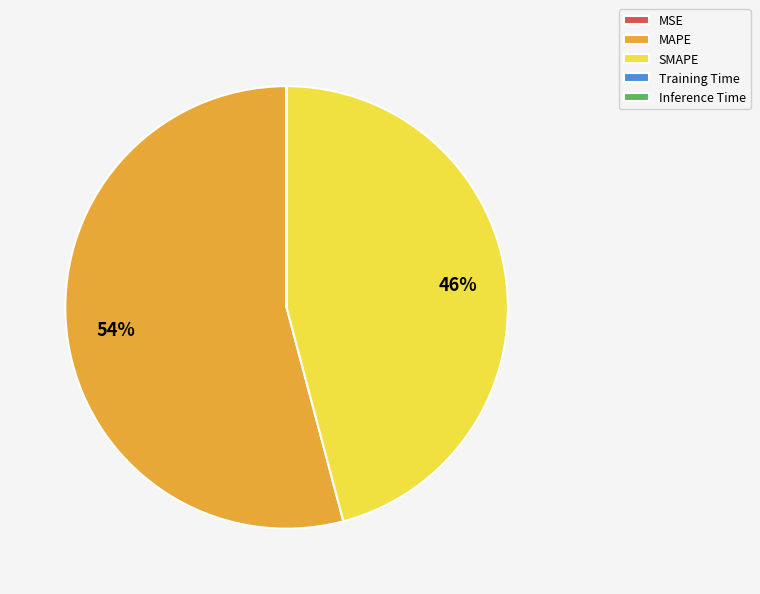

Do SMAPE and MAPE together represent more than half of the pie?

Yes